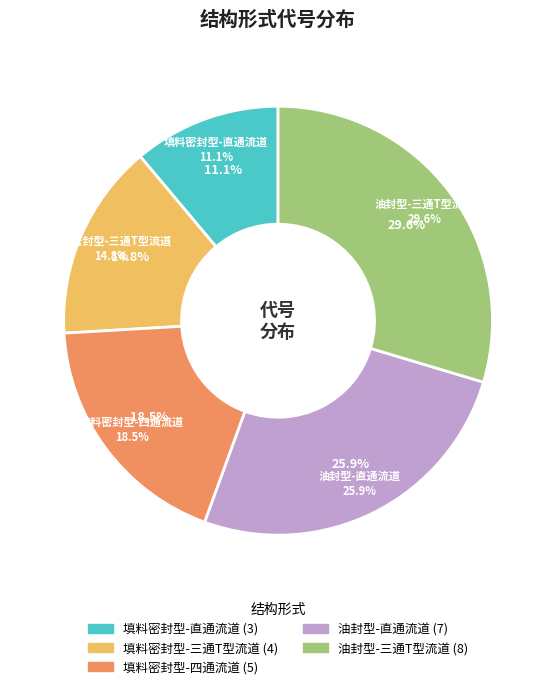

What percentage is the 填料密封型-四通流道 slice, to the nearest percent?

19%